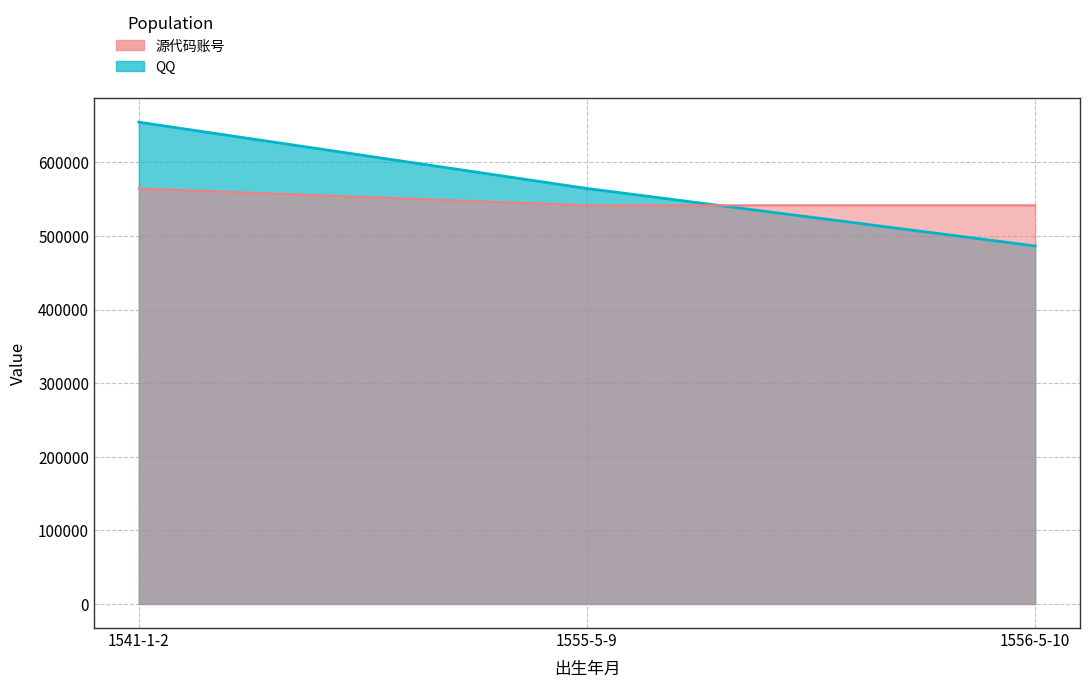

Count the number of categories in the chart.

3